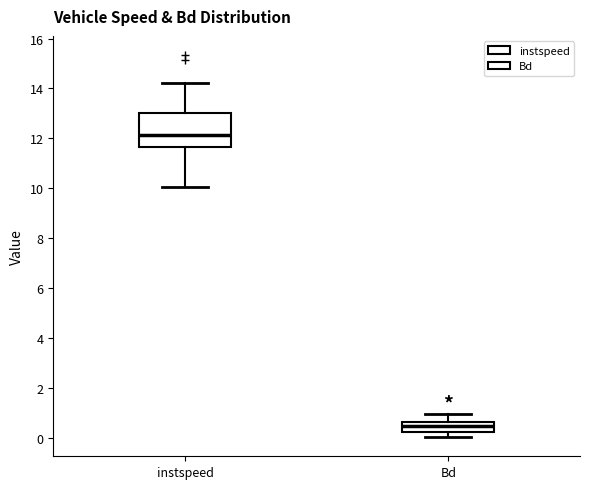

Where does the median line of the box for Bd sit on the y-axis? The values are not printed on the chart, so give them approximately, as read against the axis.

0.4